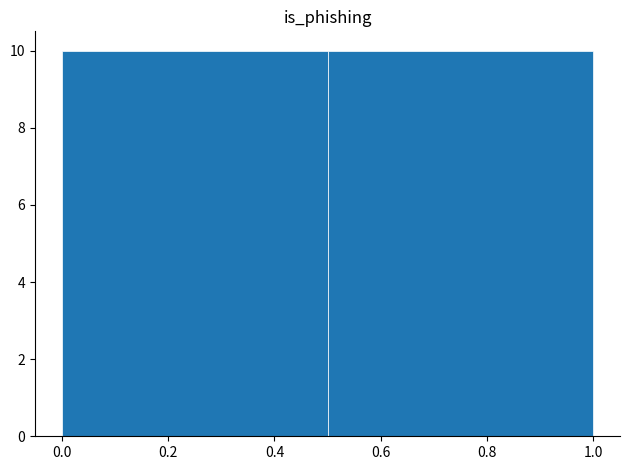

How tall is the bar that spans 0.0 to 0.5 on the x-axis? The values are not printed on the chart, so give them approximately, as read against the axis.

10